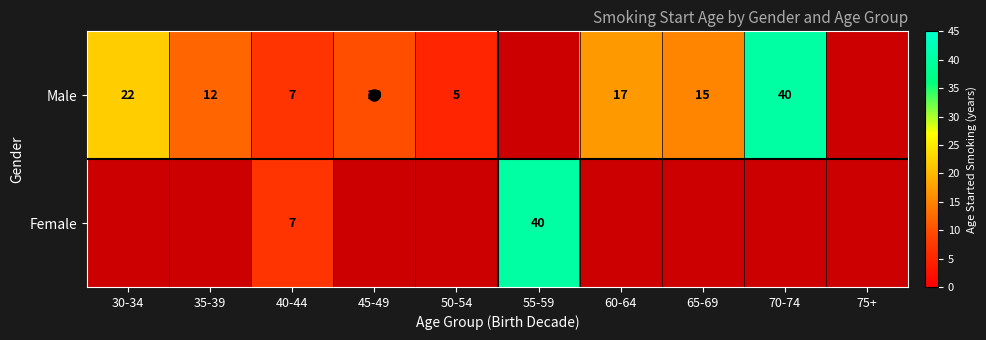

Is it true that Male equals 26.6 at 65-69?

False